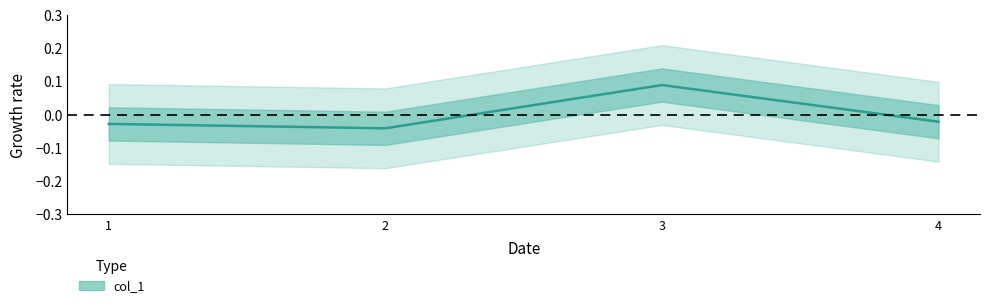

Is this an area chart (filled region under the line)?

No